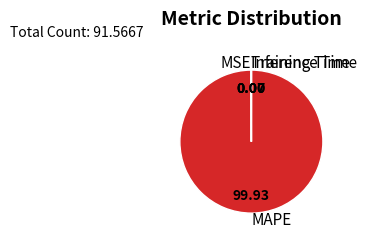

Is there any slice that represents more than half of the pie?

Yes